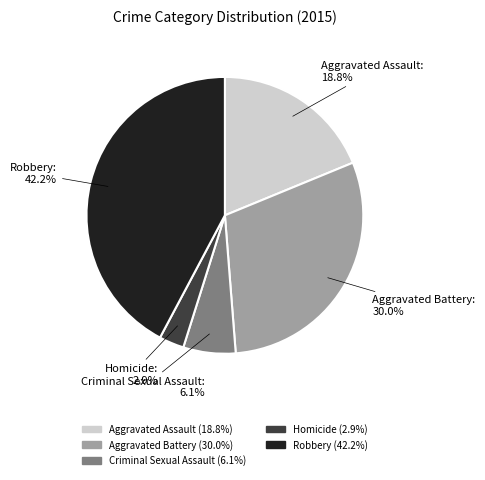

What percentage is the Robbery slice, to the nearest percent?

42%